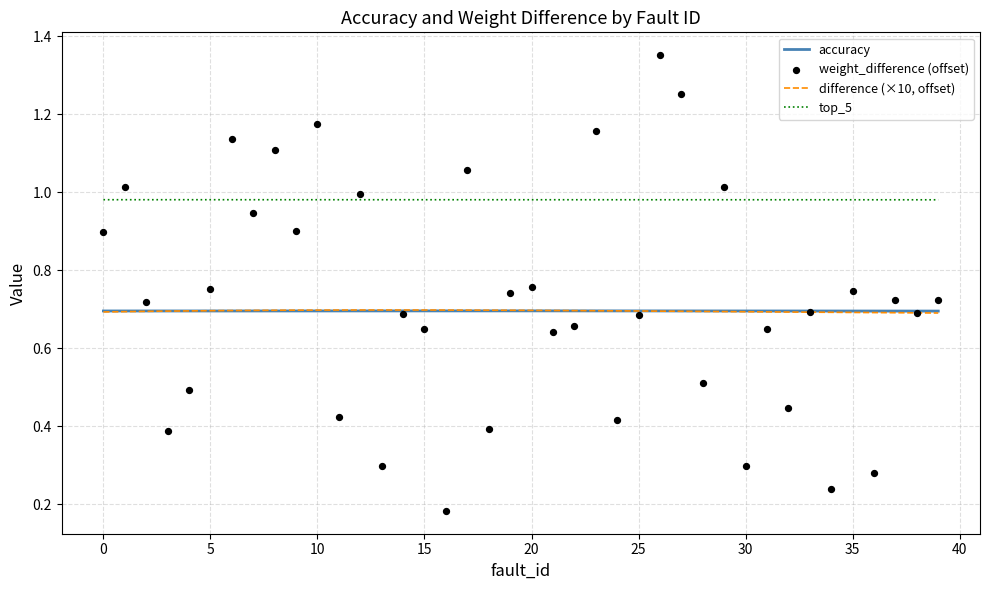

What is the minimum value for difference (×10, offset)?

0.7